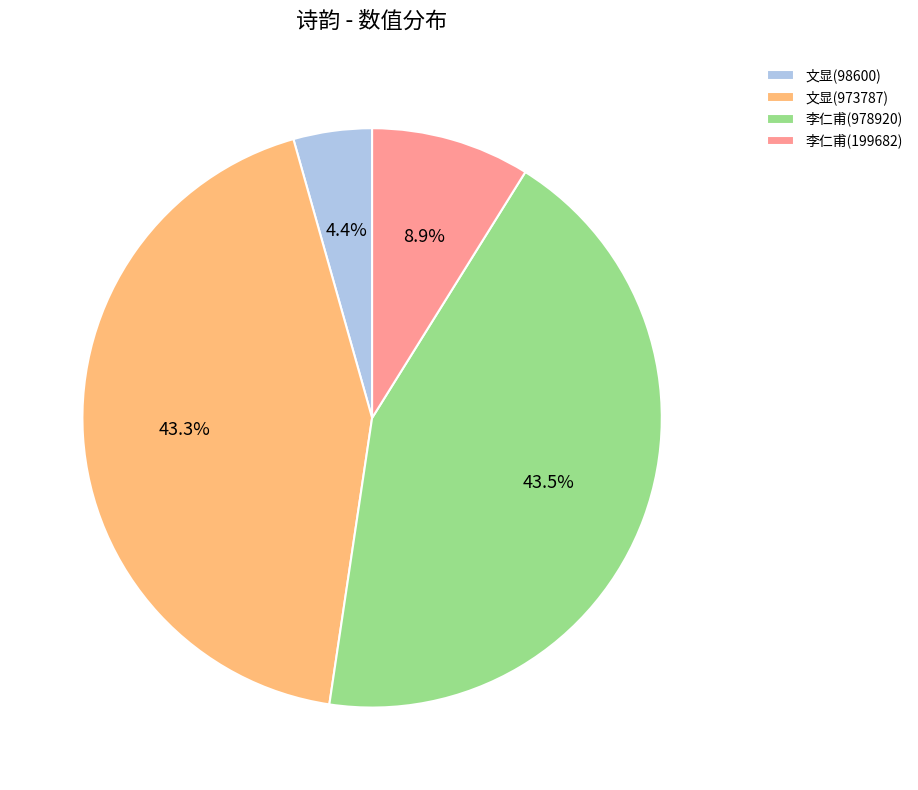

What percentage is NOT represented by 李仁甫(199682)?

91.1%